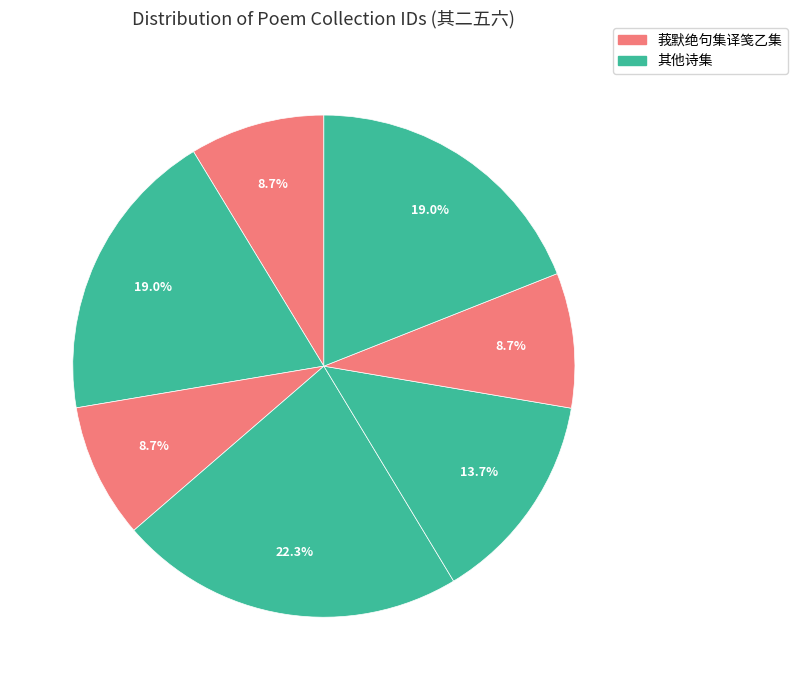

Does any single category account for the majority?

No